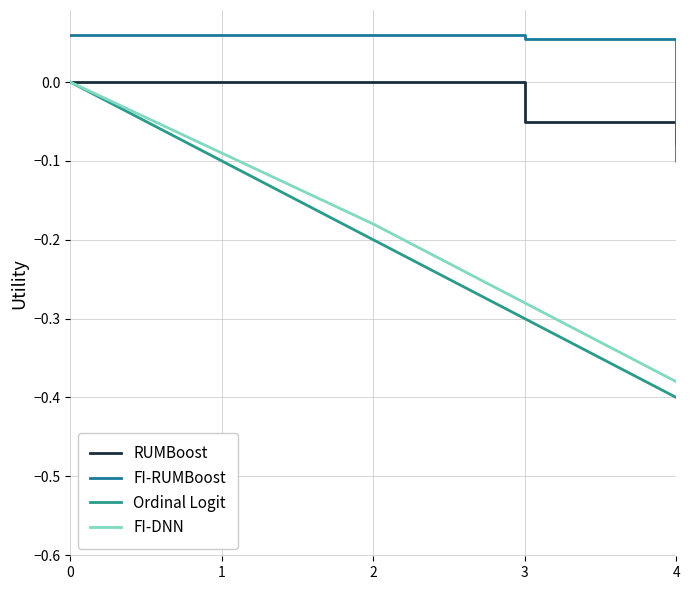

True or false: FI-RUMBoost and Ordinal Logit intersect in this chart.

False